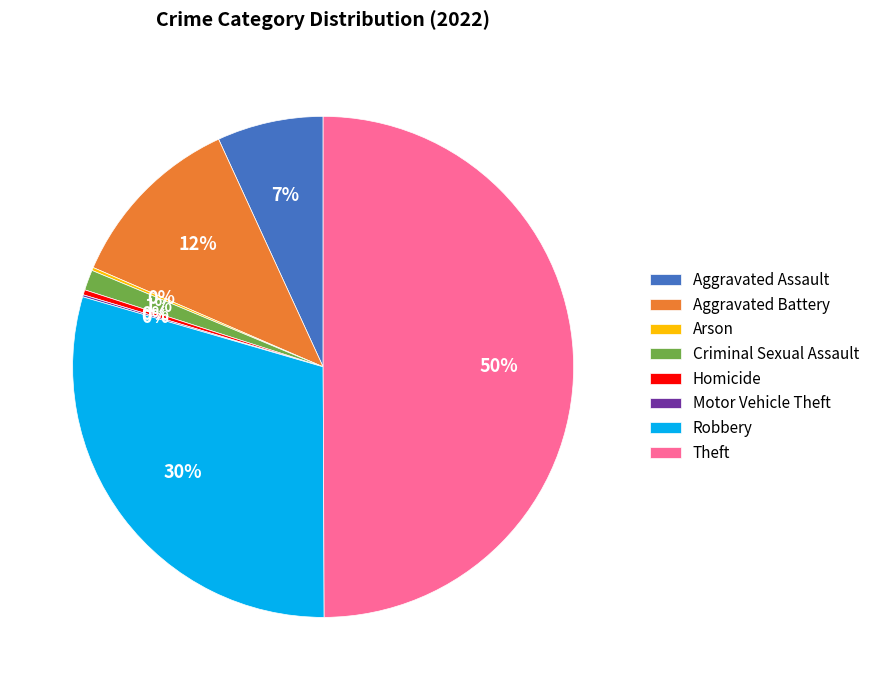

True or false: Aggravated Assault accounts for 7% of the total.

True